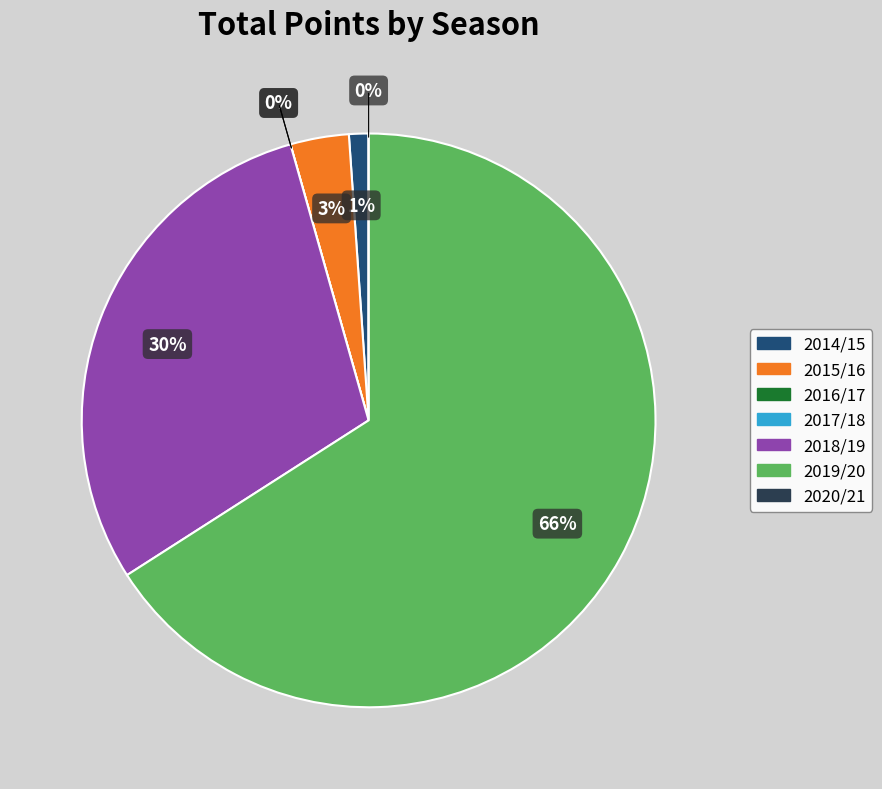

Is there a majority slice in this chart?

Yes